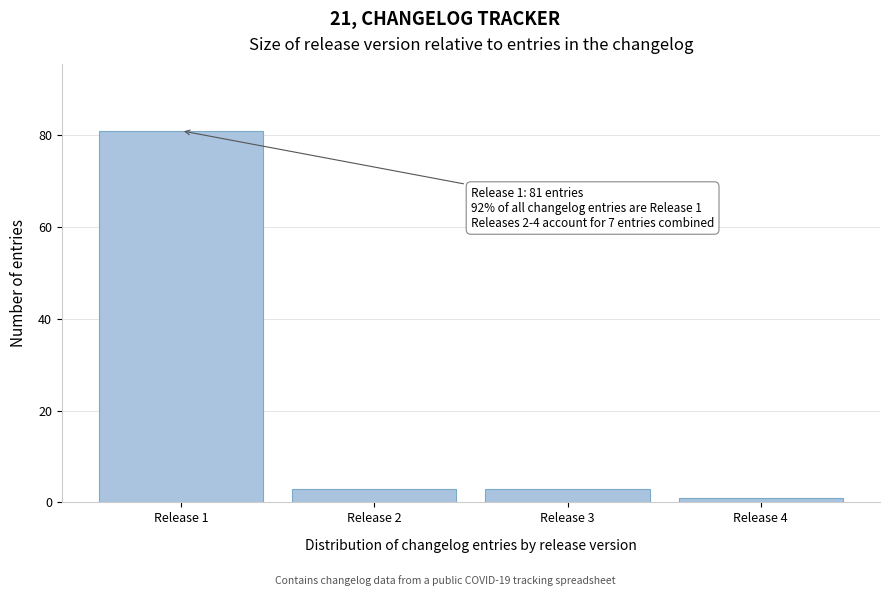

Reading left to right, list all the values displayed in this chart.

81	3	3	1